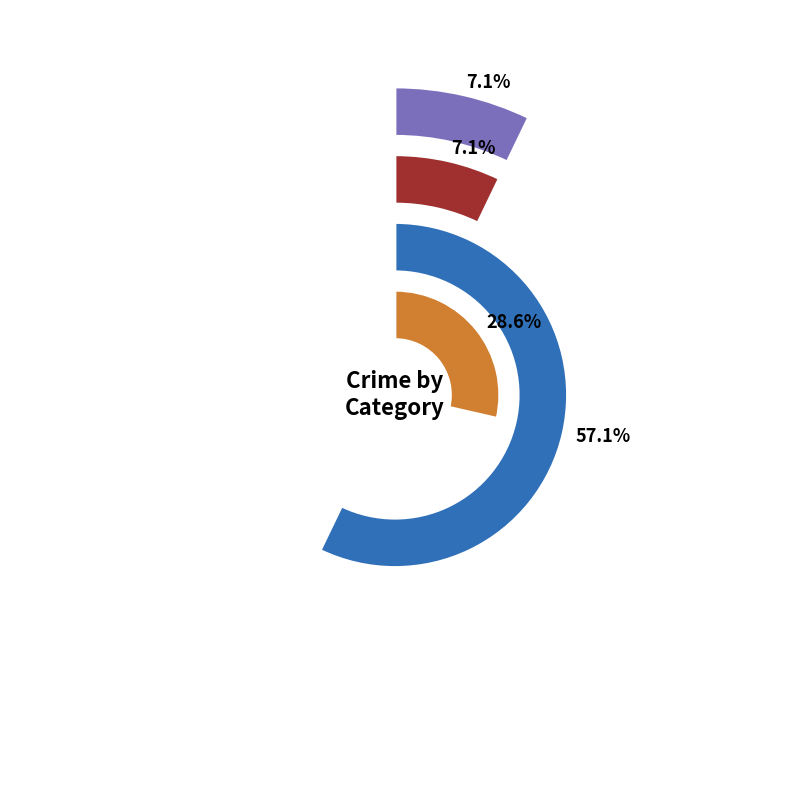

What is the ratio of the value at Aggravated Assault to the value at Aggravated Battery?

1.0